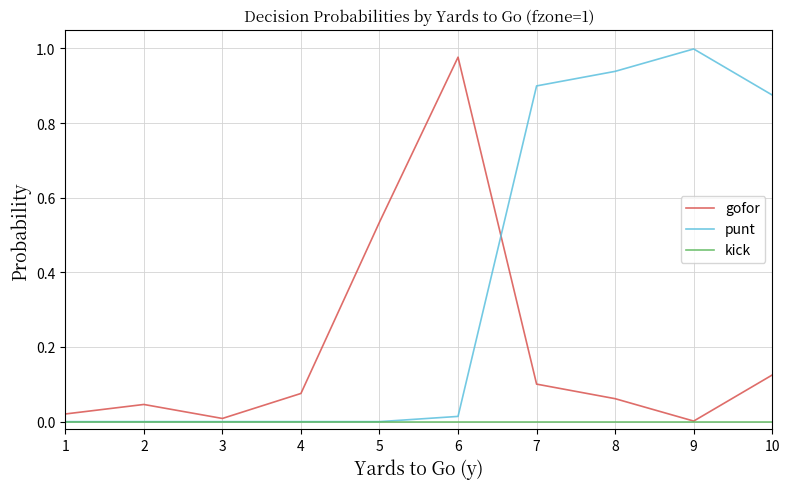

Is it true that kick equals 0.0 at 10?

True